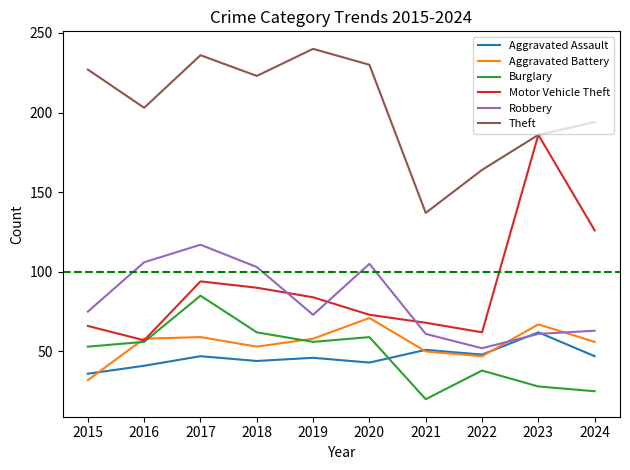

How many times do Burglary and Aggravated Battery cross each other?

3